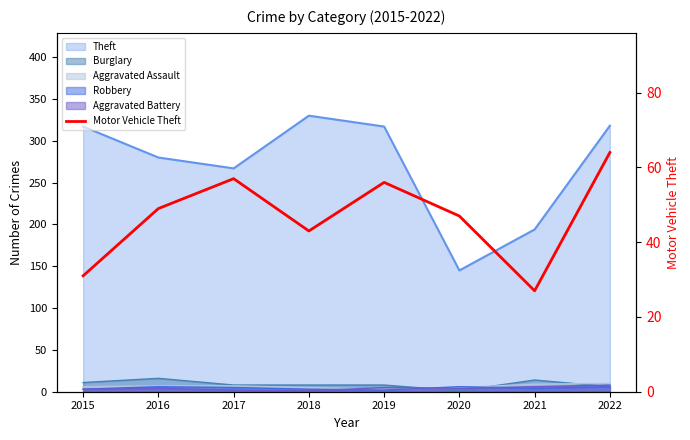

The value at 2016 is 49. True or false?

True